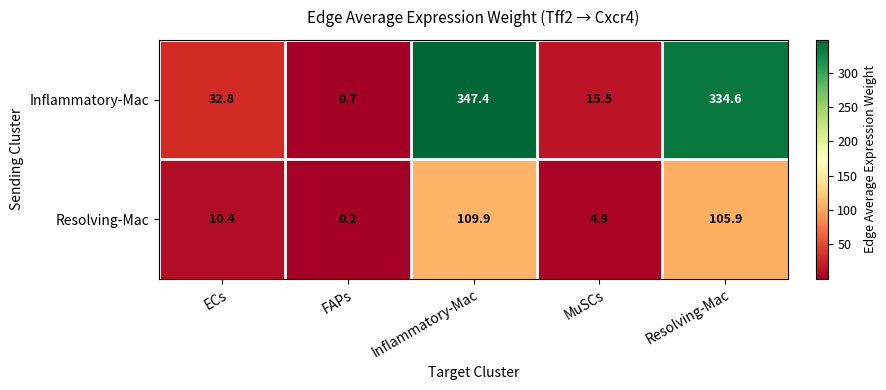

Which series has the largest range (max minus min)?

Inflammatory-Mac